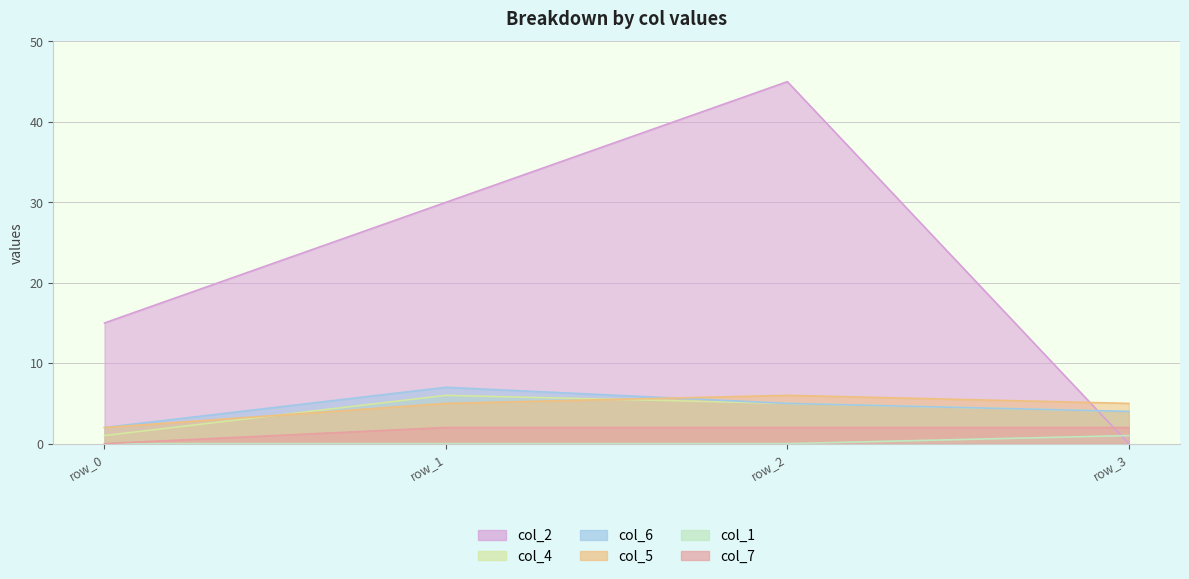

Reading left to right, extract all data points from this chart.

col_2: 15	30	45	0
col_4: 1	6	5	4
col_6: 2	7	5	4
col_5: 2	5	6	5
col_1: 0	0	0	1
col_7: 0	2	2	2